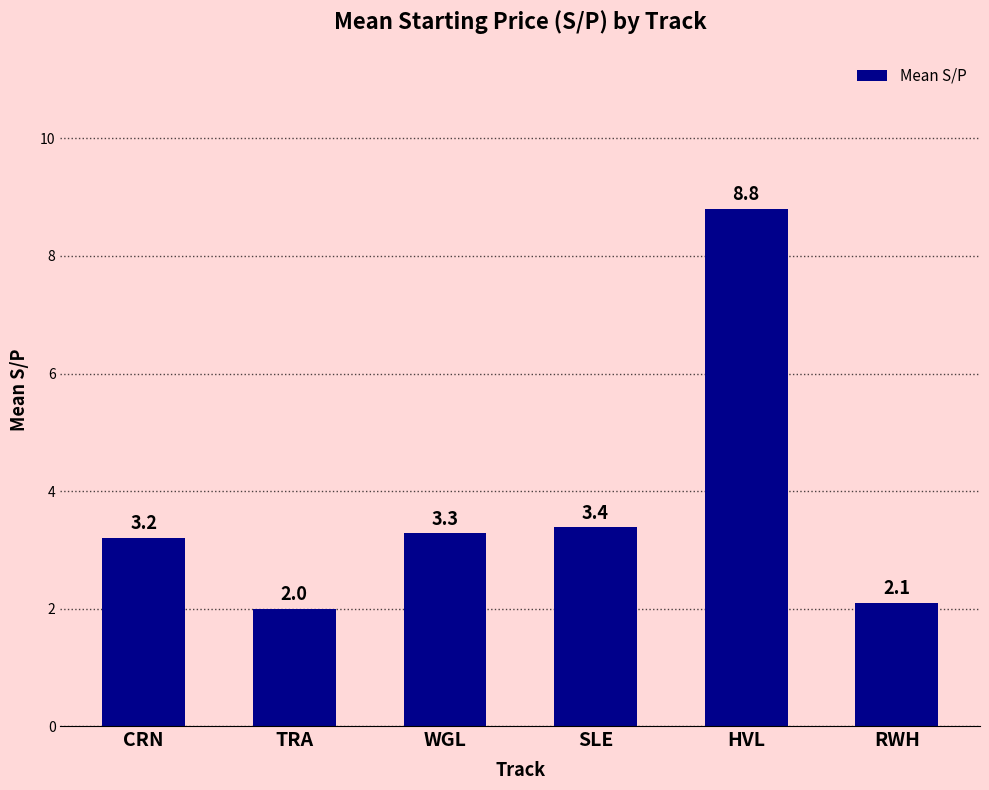

How many data points does each series have?

6